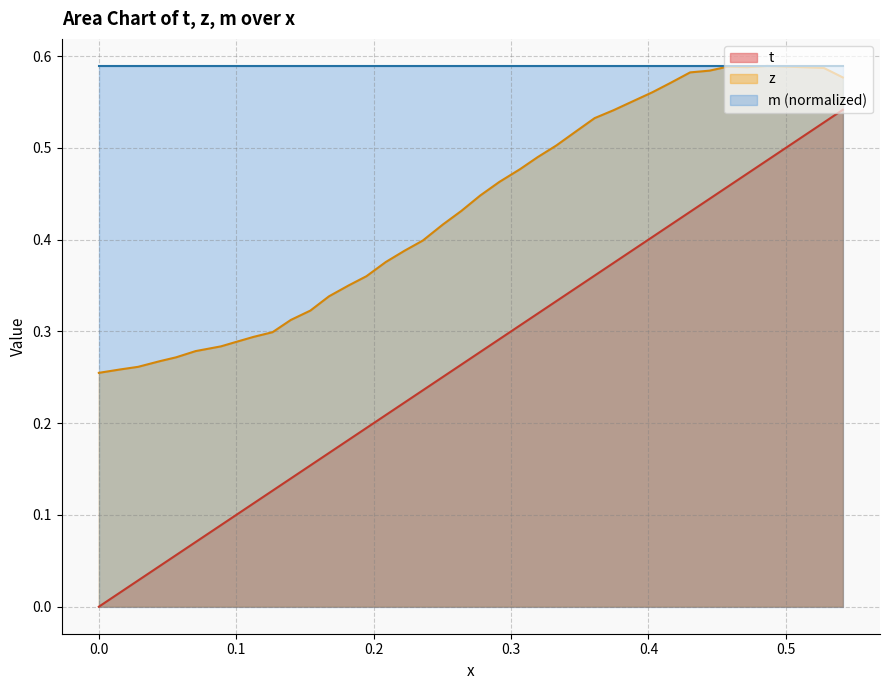

True or false: z and t intersect in this chart.

False